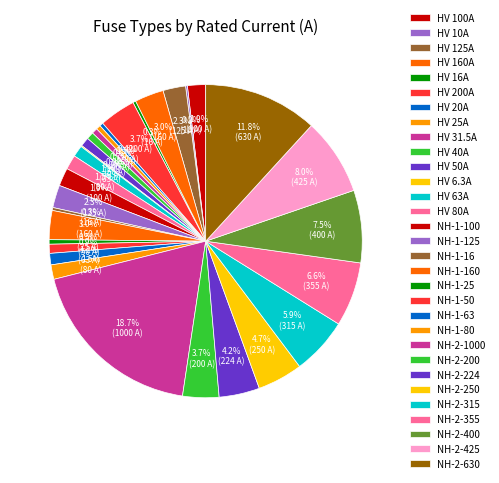

Does NH-1-160 represent more than half of the total?

No